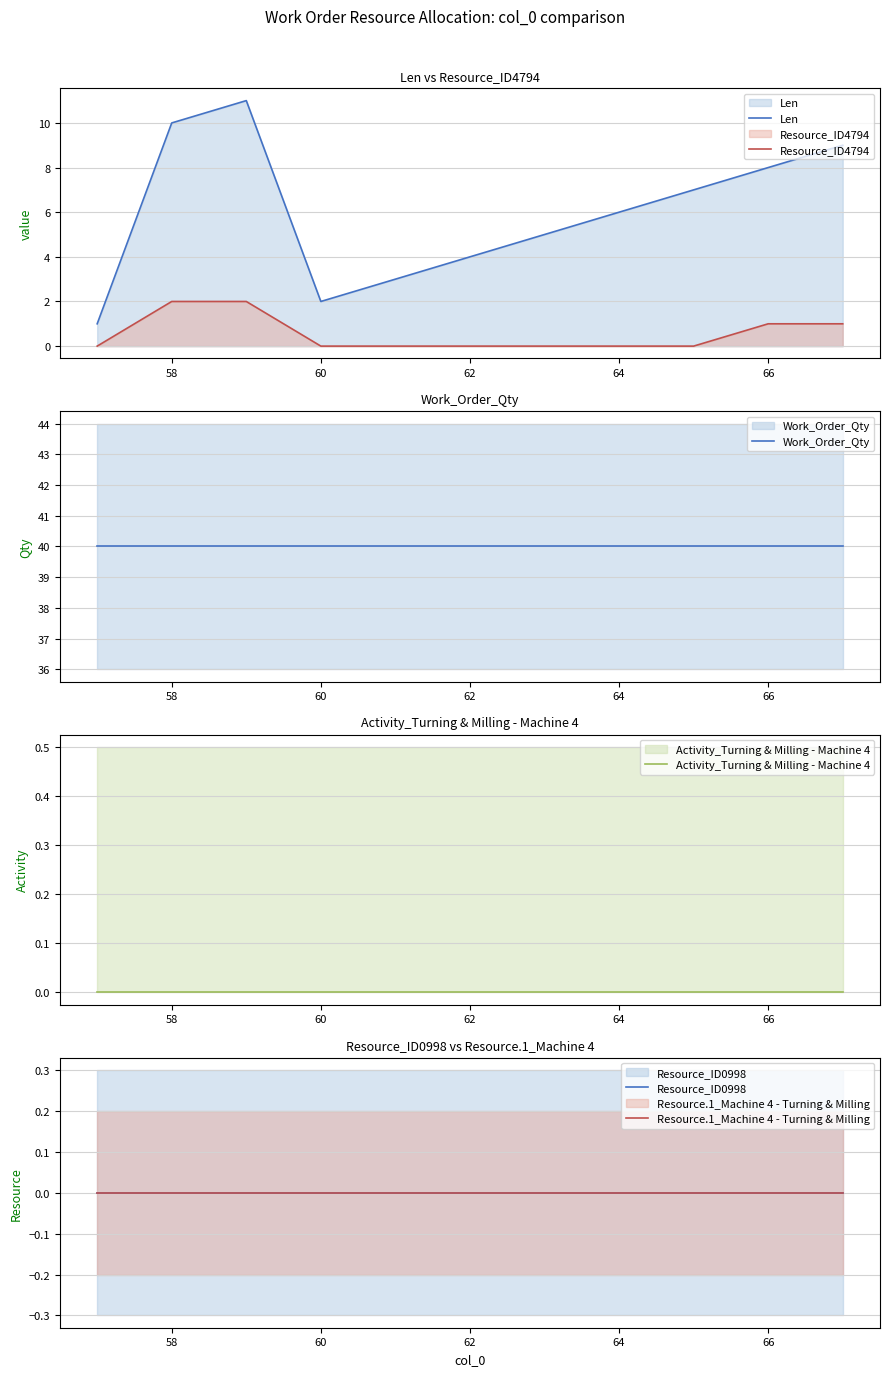

What is the highest value of the Len series?

11